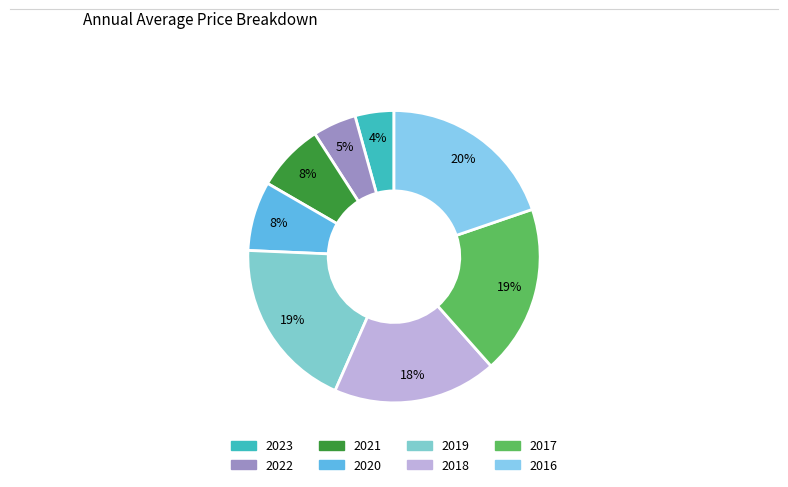

To the nearest percent, what portion does 2017 represent?

19%